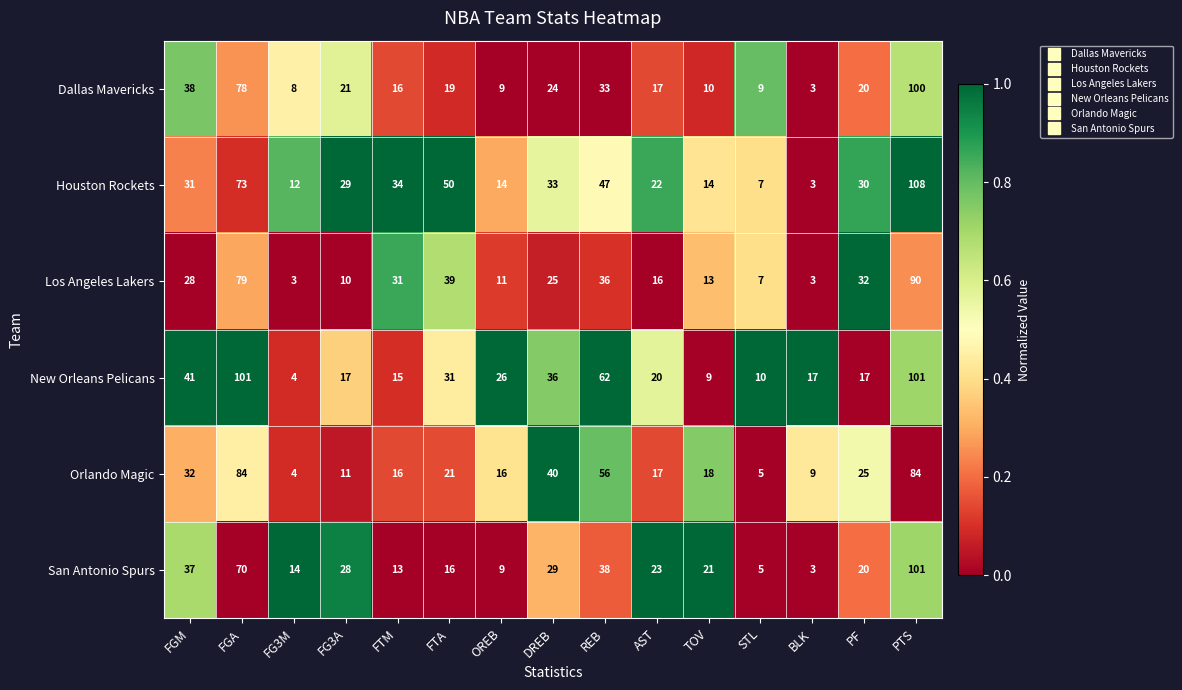

What is the highest value of the San Antonio Spurs series?

101